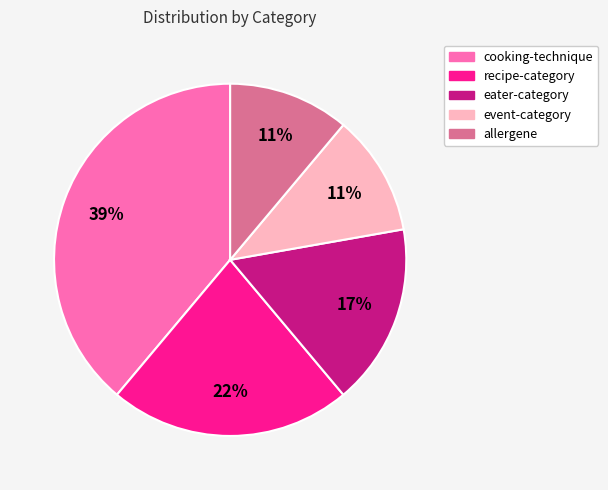

Is there any slice that represents more than half of the pie?

No